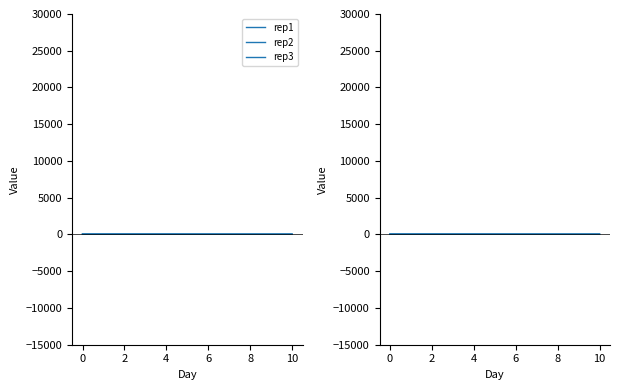

Where do rep2 and rep3 first cross each other?

0 and 2